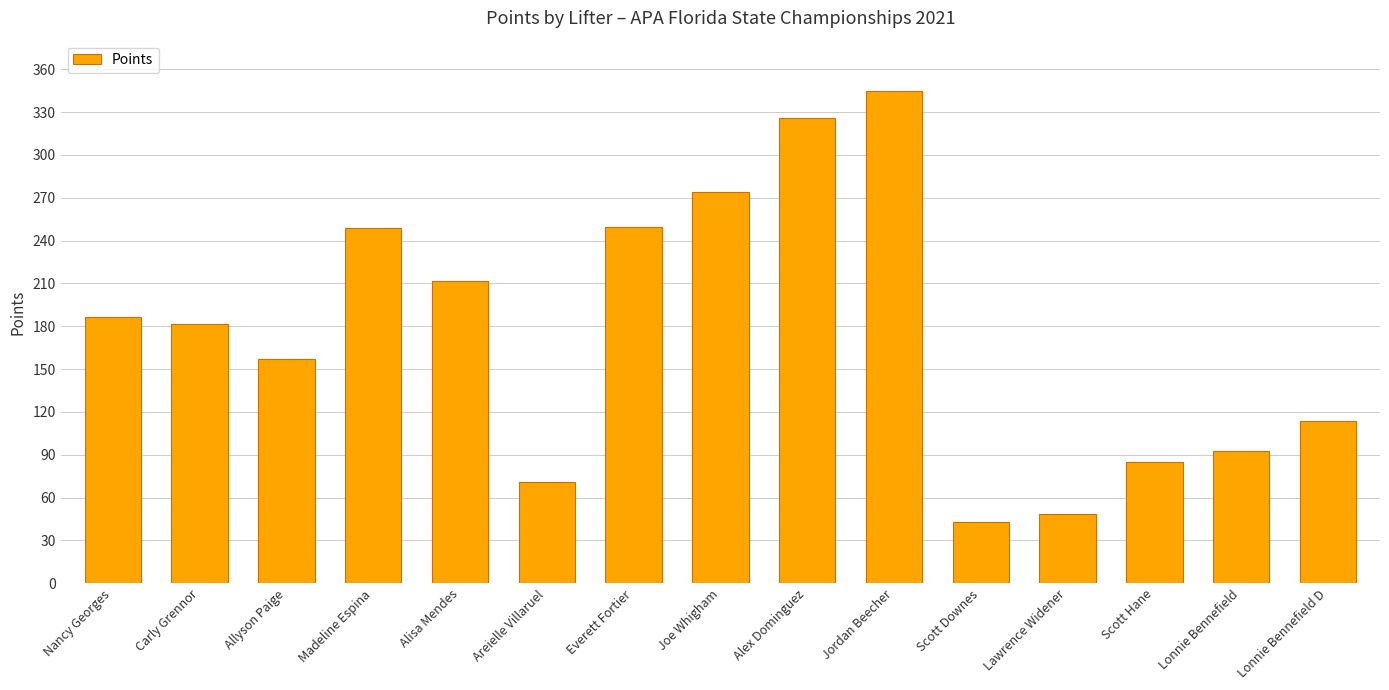

Count the number of data series in this chart.

1